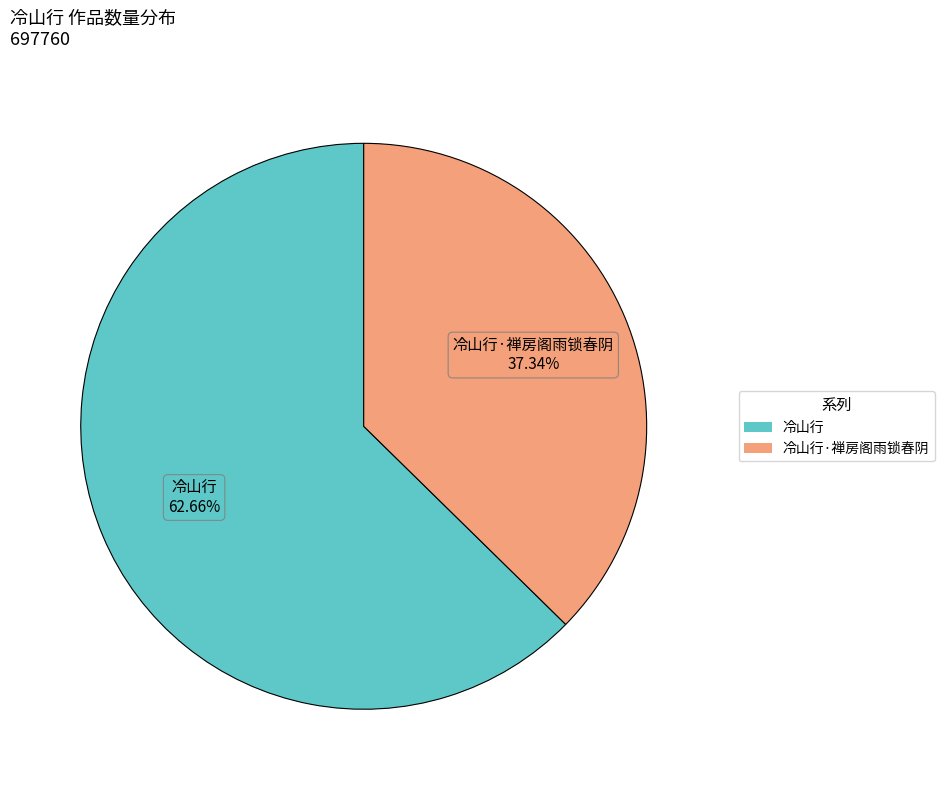

Count the number of slices in the pie.

2